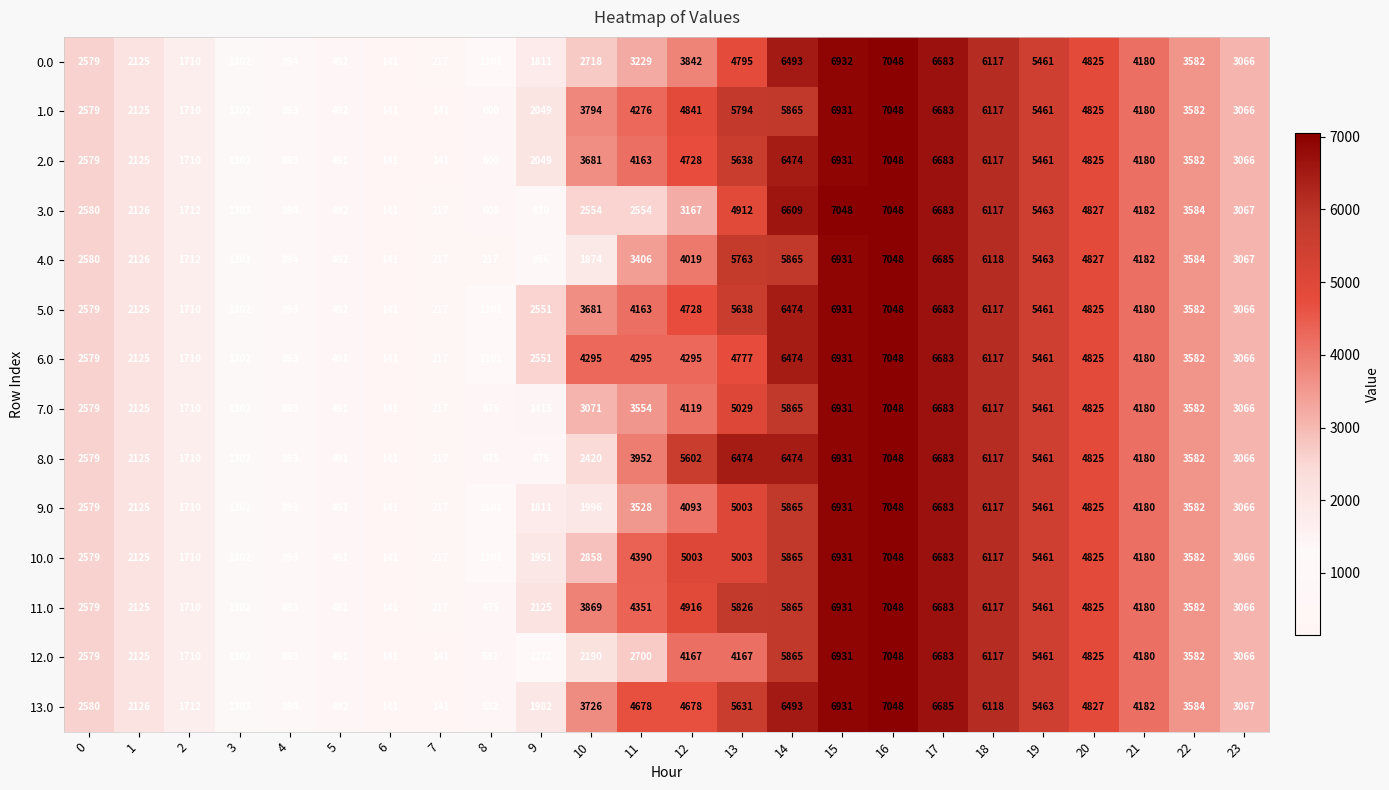

True or false: 5.0 has a value of 3116 at 20.

False